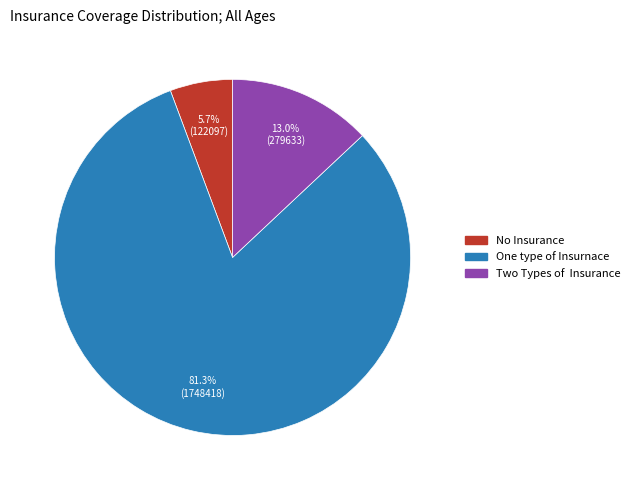

How many slices are in this pie chart?

3